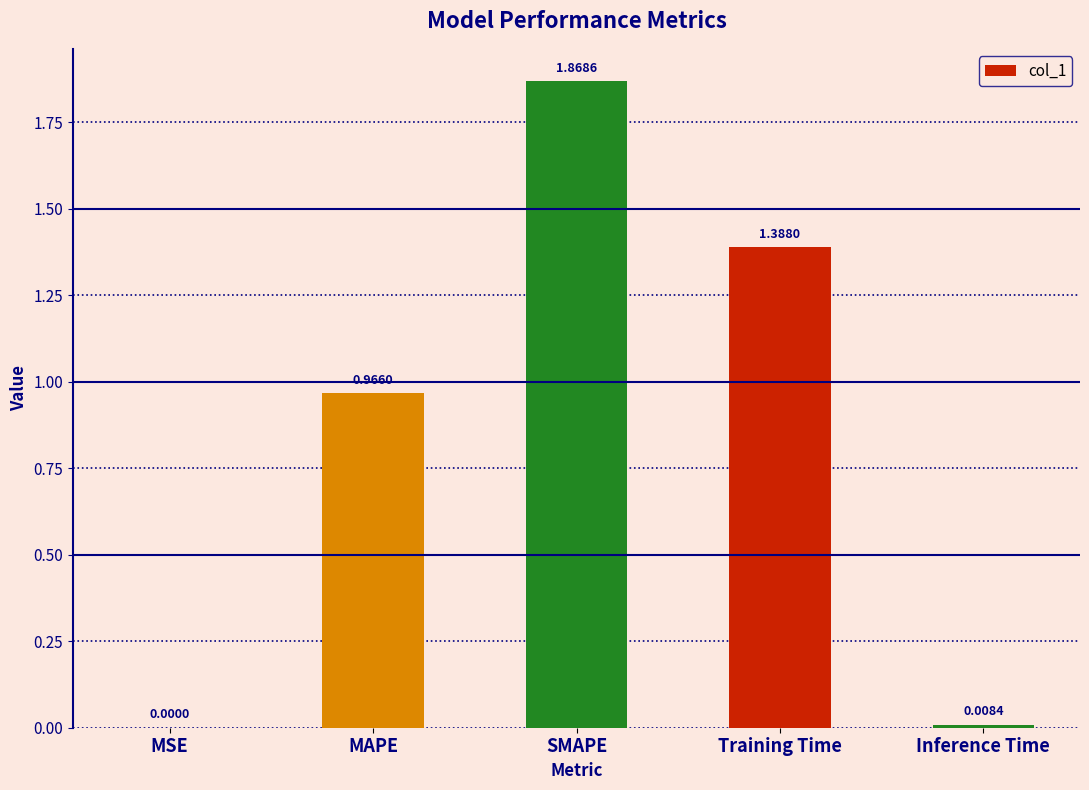

Which label corresponds to the largest value in the chart?

SMAPE